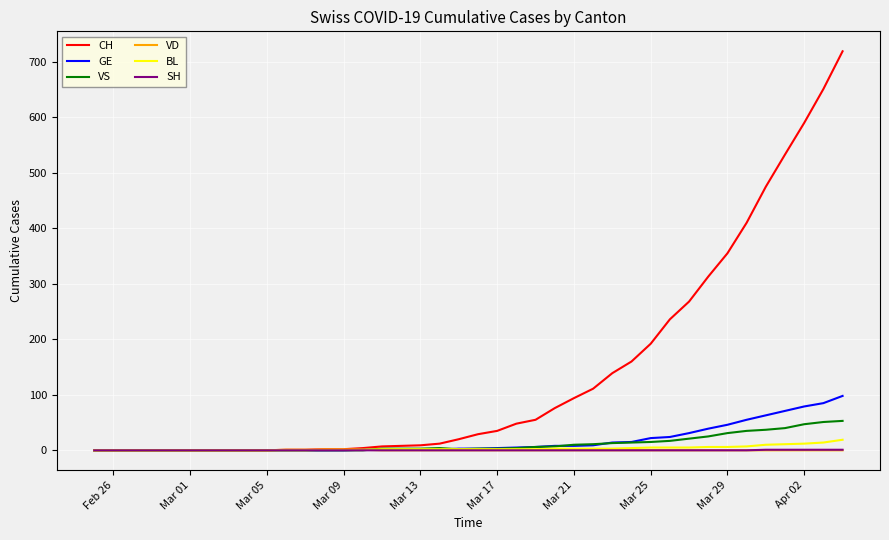

Which series has the widest spread of values?

CH